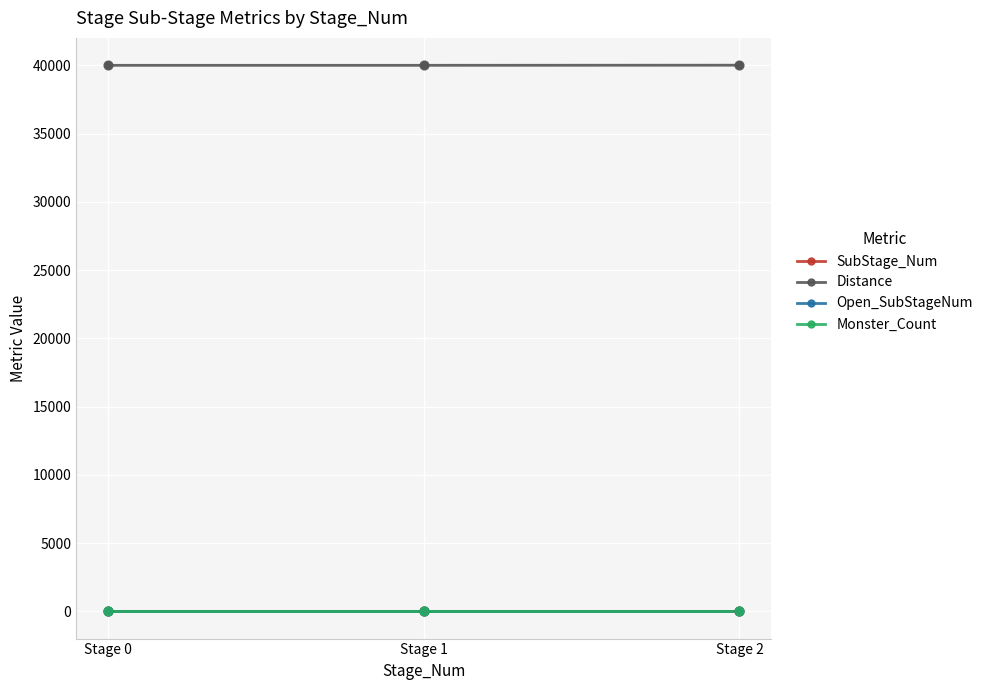

What is the greatest value displayed?

40010.5